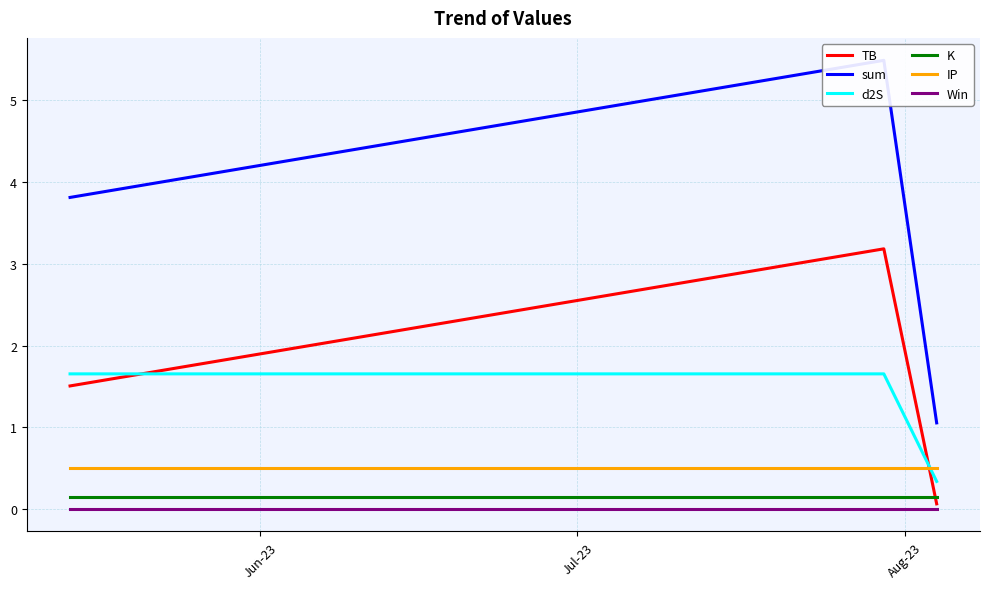

Reading left to right, what are all the values shown in this chart?

TB: 1.5	3.2	0.1
sum: 3.8	5.5	1.1
d2S: 1.7	1.7	0.3
K: 0.2	0.2	0.2
IP: 0.5	0.5	0.5
Win: 0.0	0.0	0.0